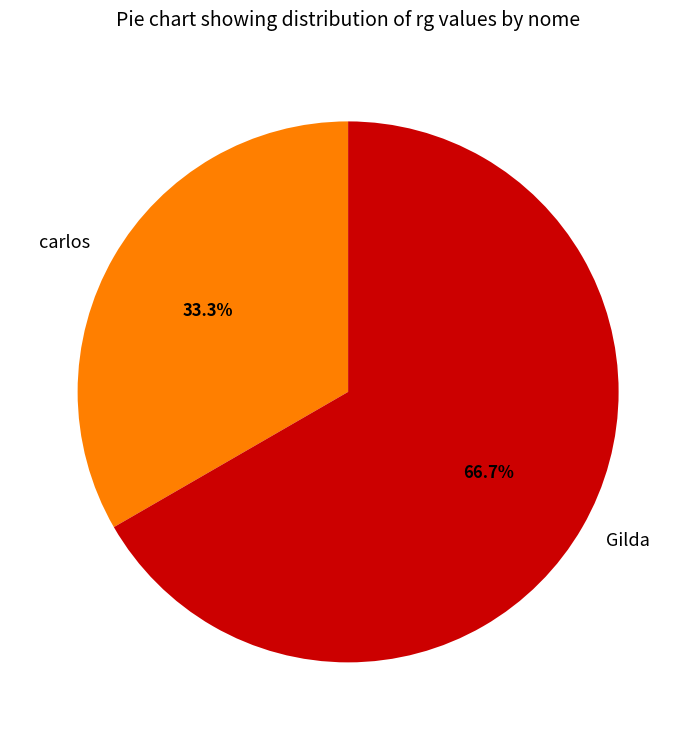

What is the largest slice in the pie chart?

Gilda